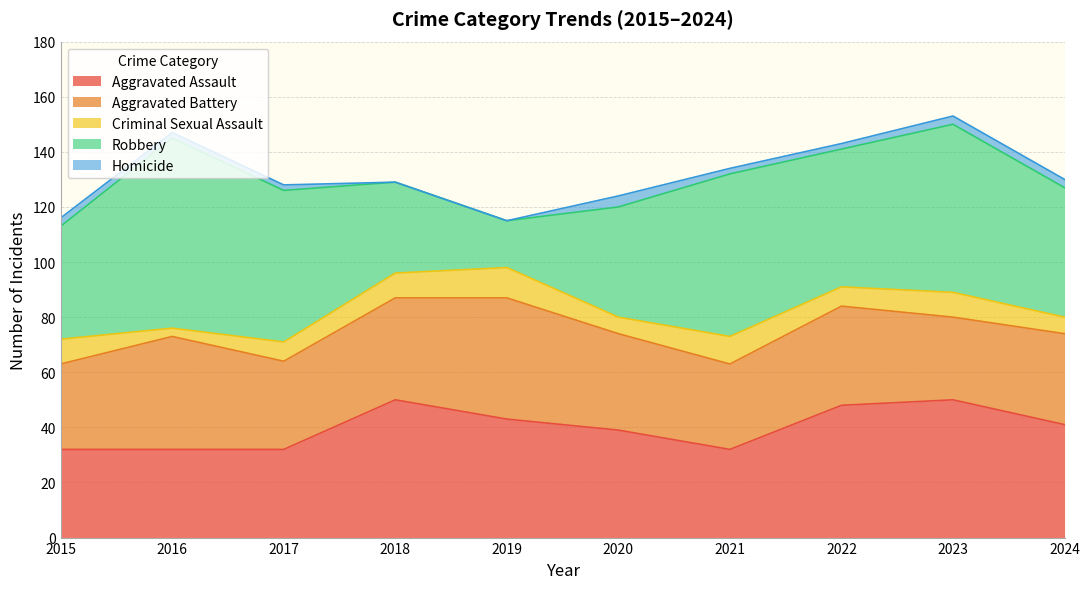

How many Criminal Sexual Assault values are between 6 and 9?

7